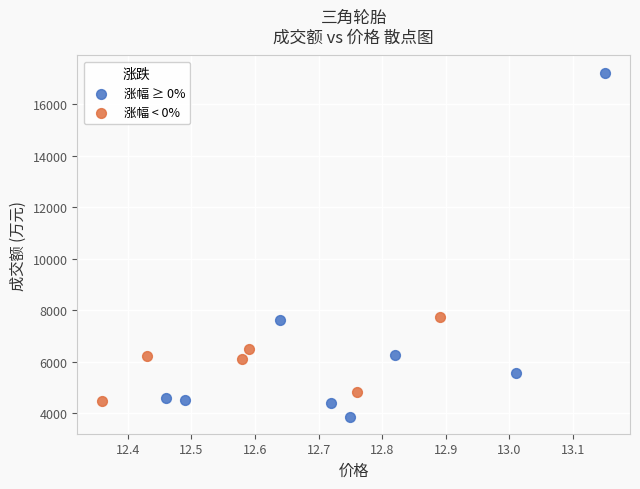

Which series contains the highest Y value?

涨幅 ≥ 0%